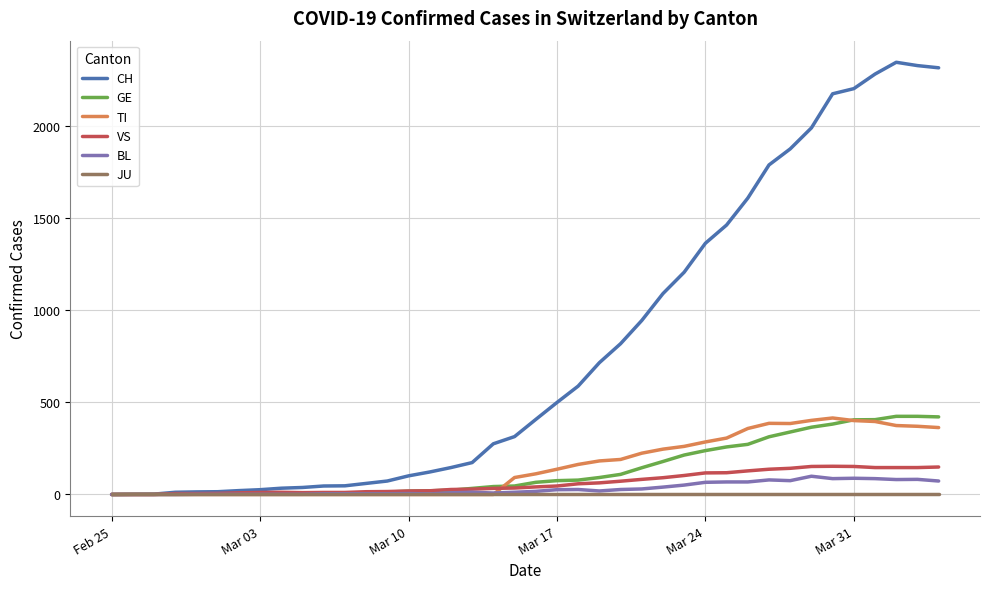

Which series has the widest spread of values?

CH